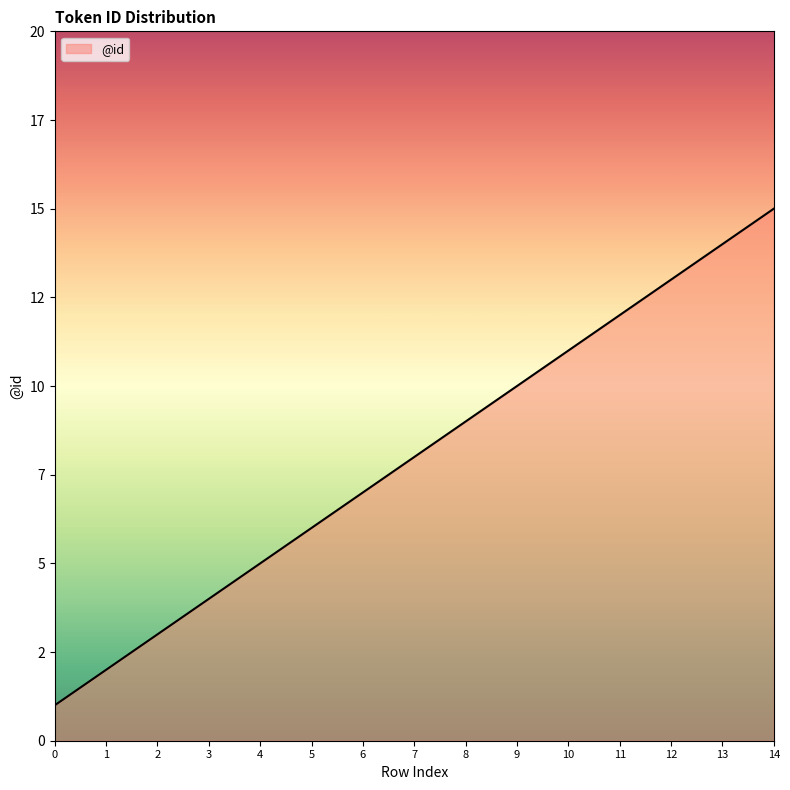

The value at 1 is 2. True or false?

True